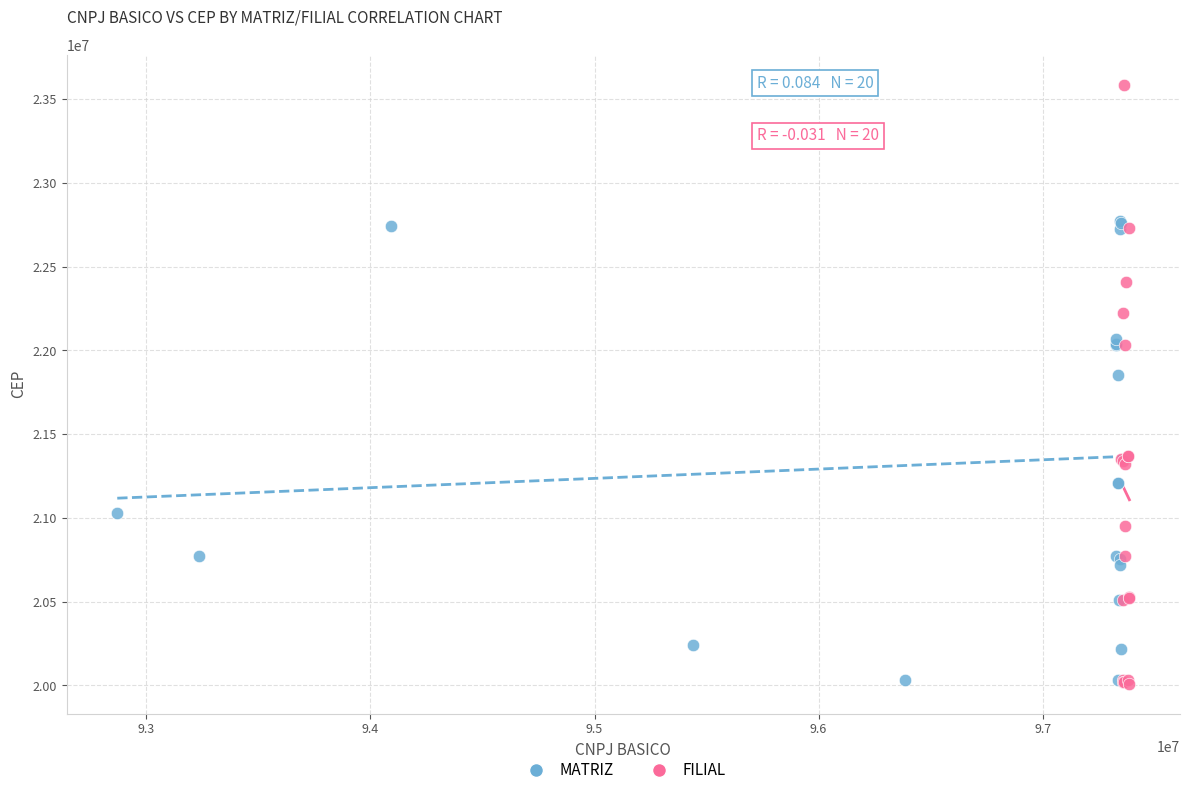

Which series reaches the maximum Y coordinate?

FILIAL